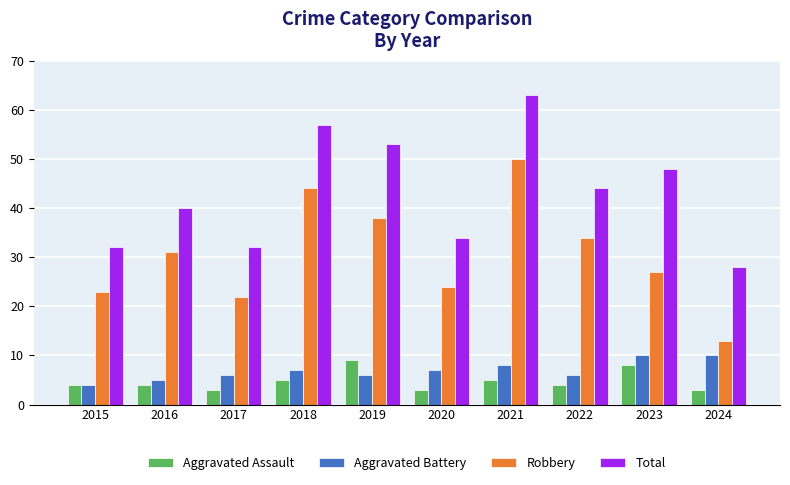

What are all the series names shown in the legend?

Aggravated Assault, Aggravated Battery, Robbery, Total